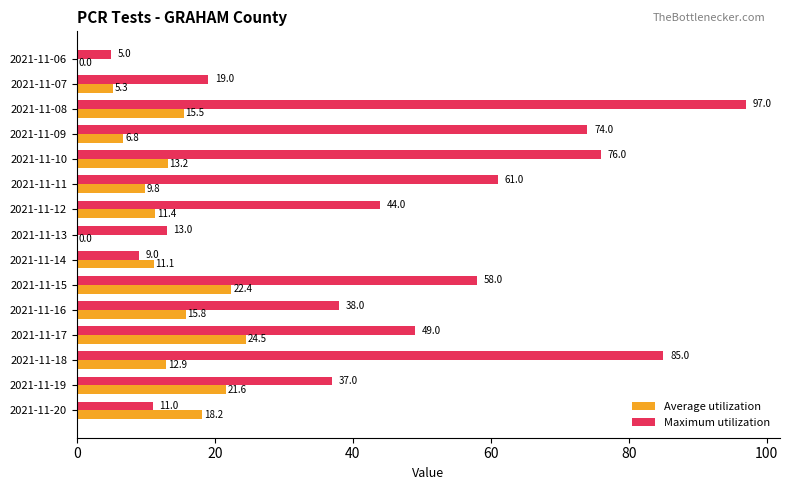

Which series has the largest total across all categories?

Maximum utilization